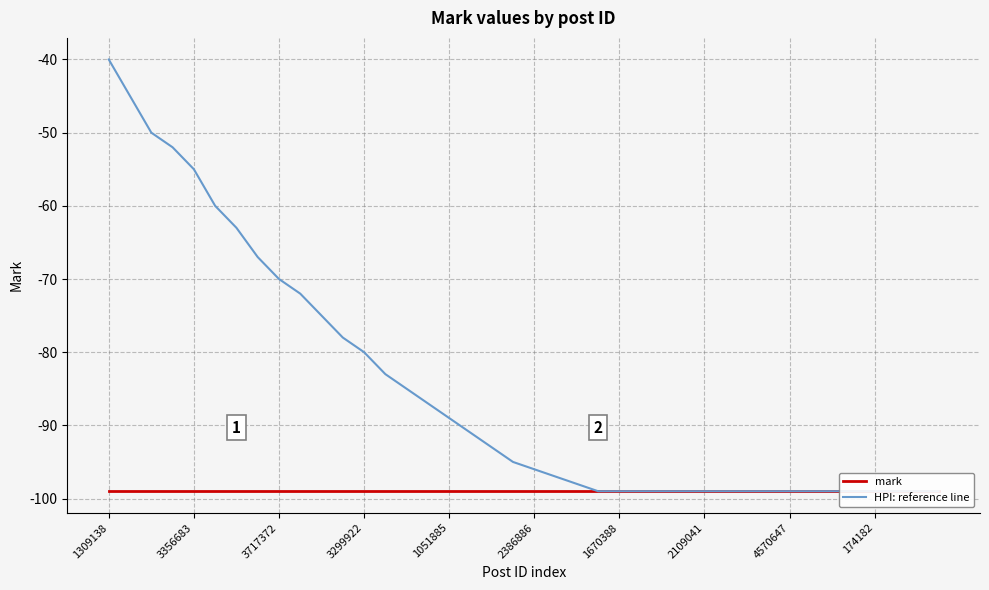

Reading left to right, transcribe all the data shown in this chart.

mark: -99	-99	-99	-99	-99	-99	-99	-99	-99	-99	-99	-99	-99	-99	-99	-99	-99	-99	-99	-99	-99	-99	-99	-99	-99	-99	-99	-99	-99	-99	-99	-99	-99	-99	-99	-99	-99	-99	-99	-99
HPI: reference line: -40	-45	-50	-52	-55	-60	-63	-67	-70	-72	-75	-78	-80	-83	-85	-87	-89	-91	-93	-95	-96	-97	-98	-99	-99	-99	-99	-99	-99	-99	-99	-99	-99	-99	-99	-99	-99	-99	-99	-99